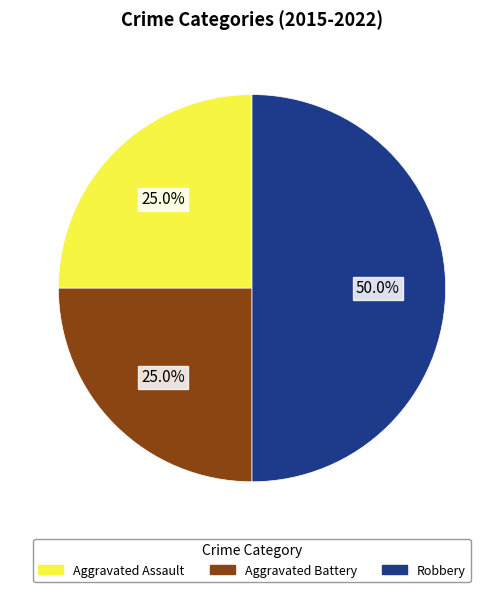

Count the number of slices in the pie.

3